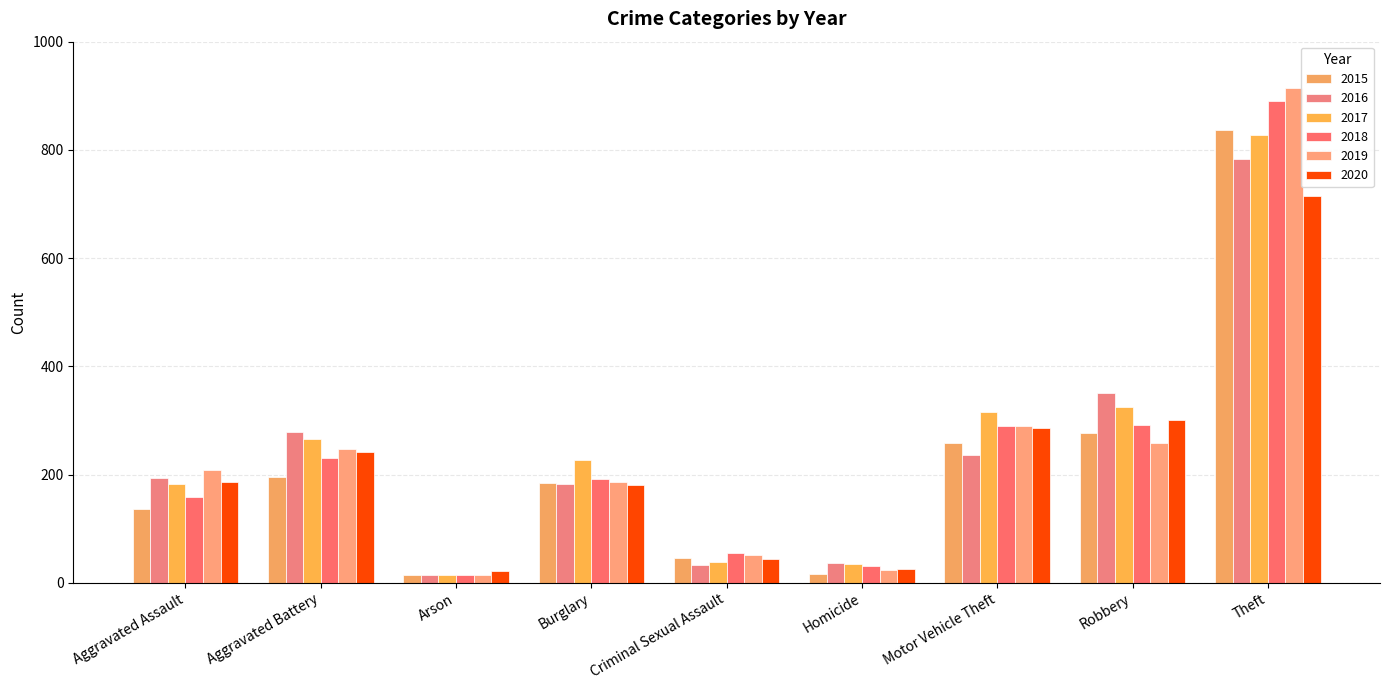

At which category is the sum across all series the highest?

Theft